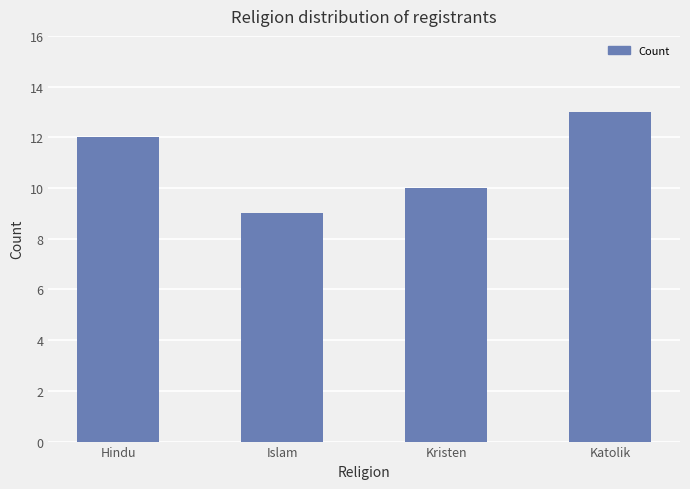

Count the number of categories in the chart.

4